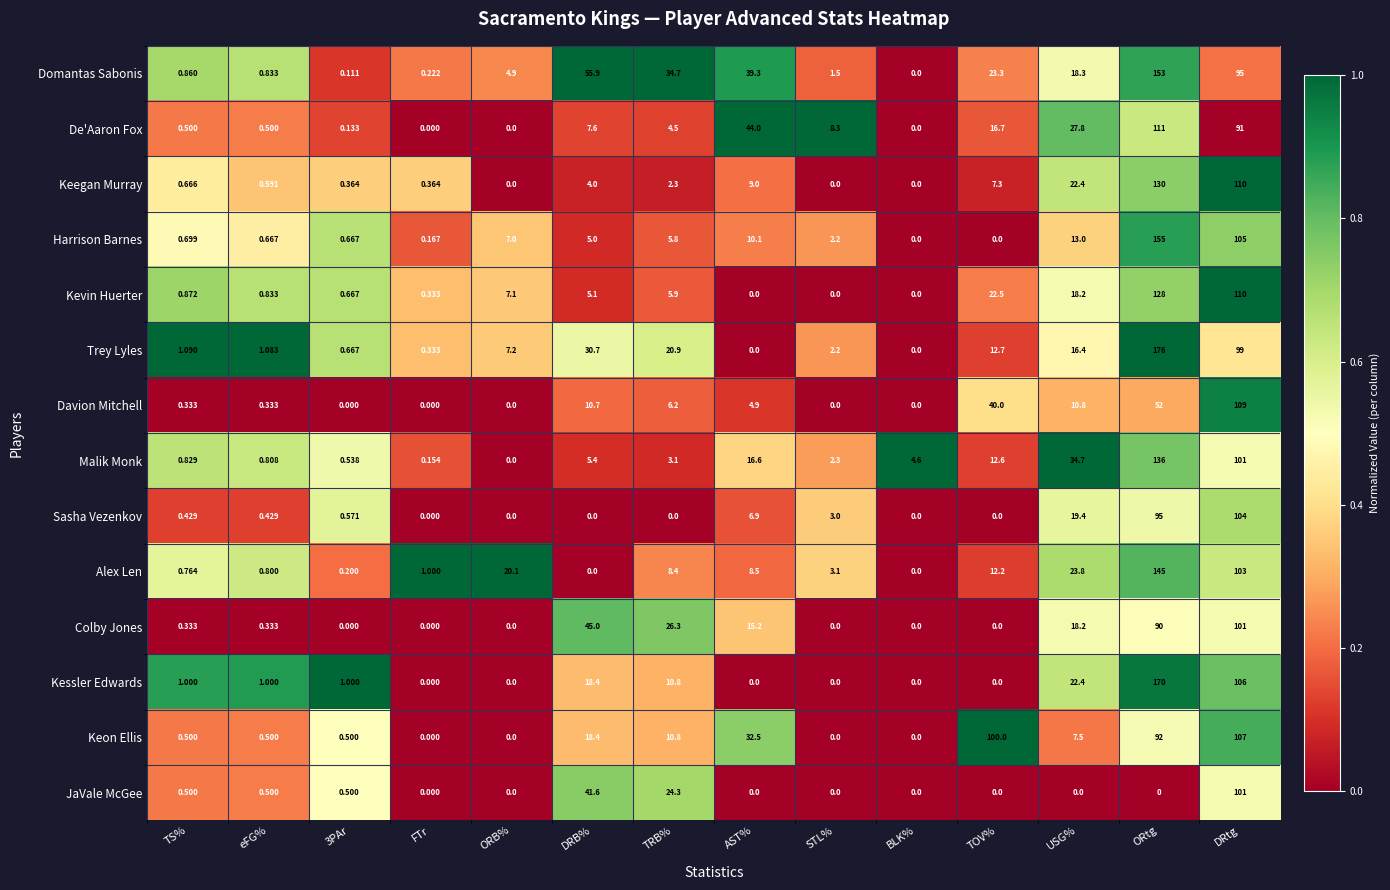

Which series has the largest range (max minus min)?

Trey Lyles